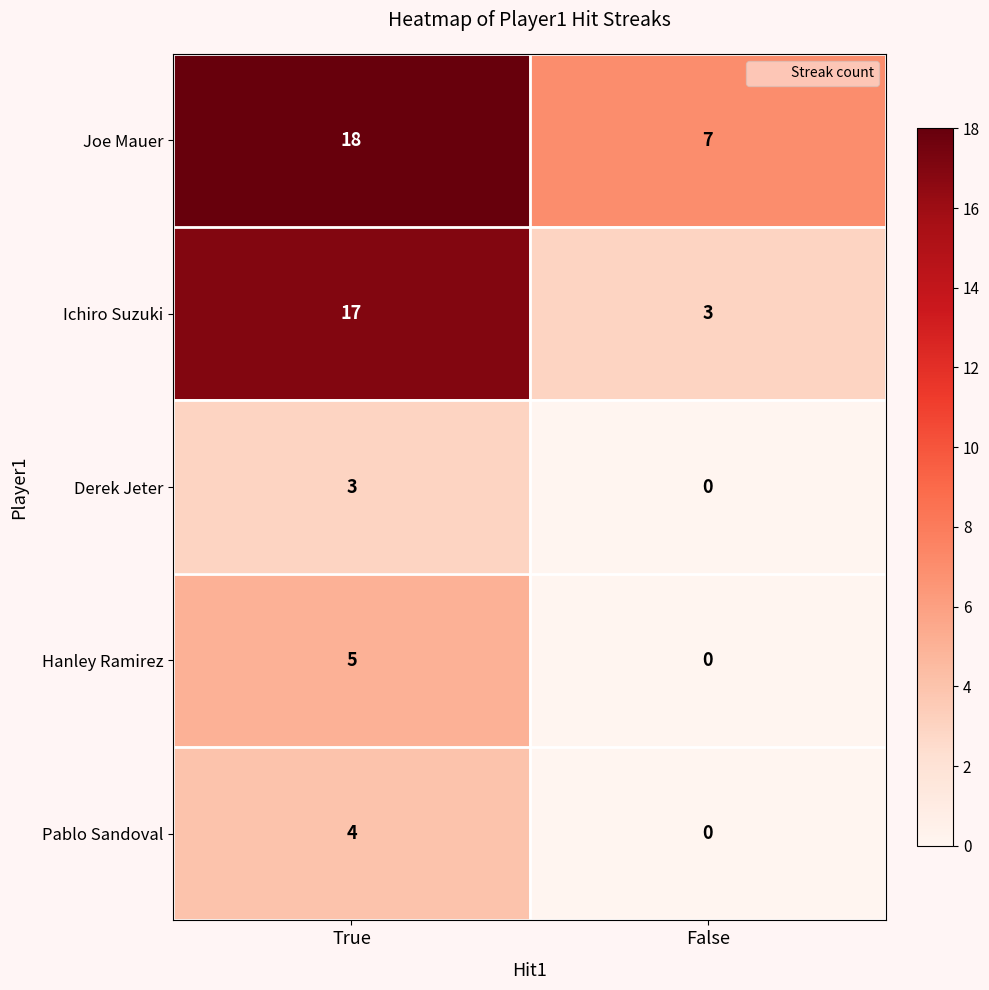

Reading left to right, extract all data points from this chart.

Joe Mauer: 18	7
Ichiro Suzuki: 17	3
Derek Jeter: 3	0
Hanley Ramirez: 5	0
Pablo Sandoval: 4	0